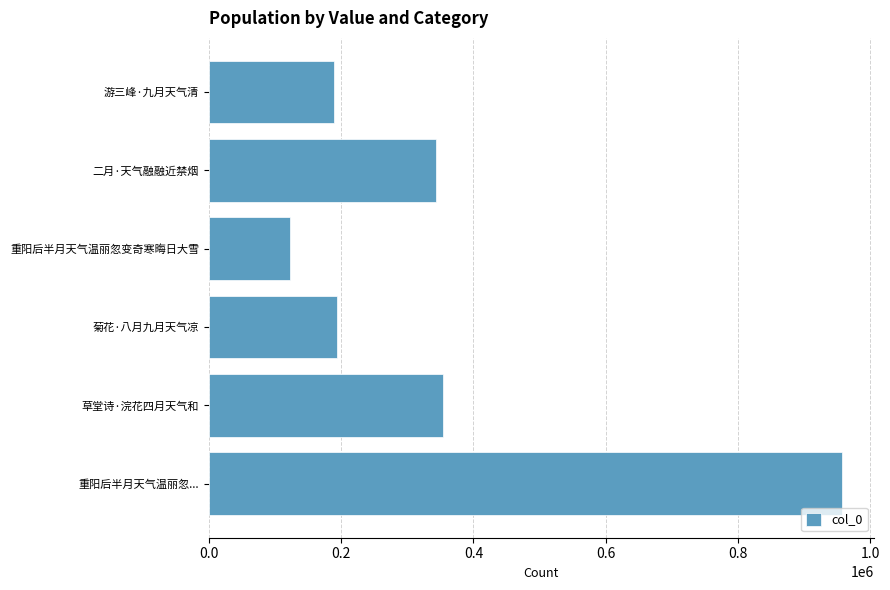

Read the value at 菊花·八月九月天气凉.

193801